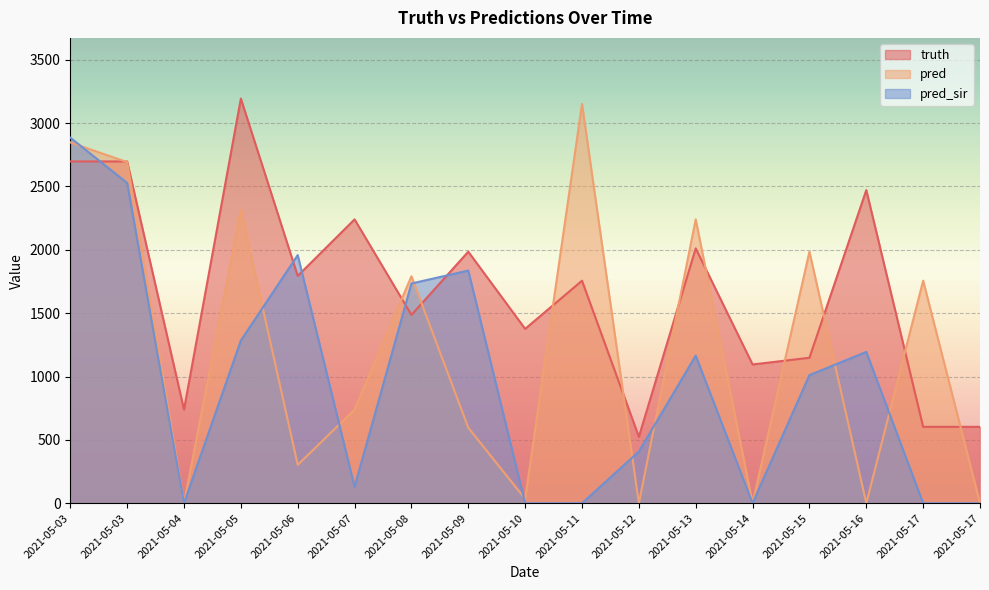

Which label corresponds to the largest value in the chart?

2021-05-05